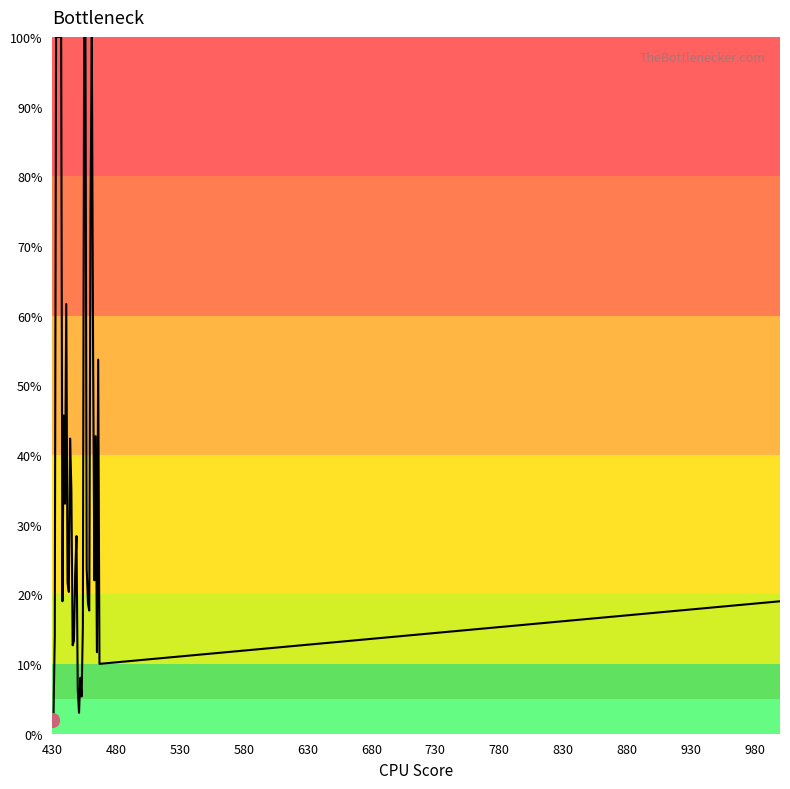

What is the maximum value shown in the chart?

100.0